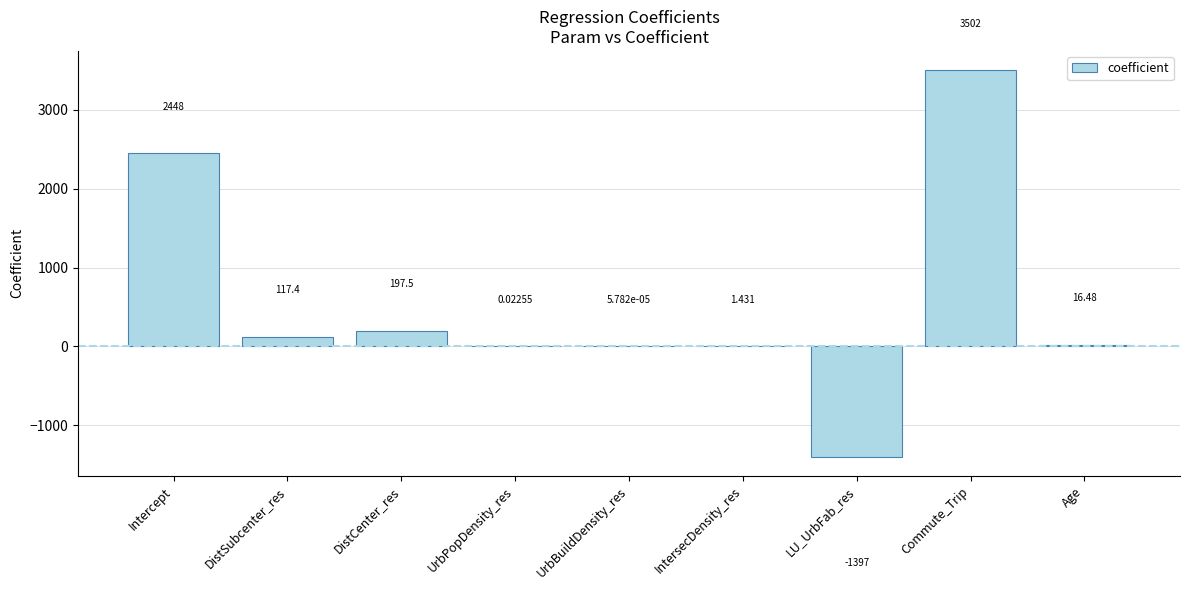

How many values are above zero?

8